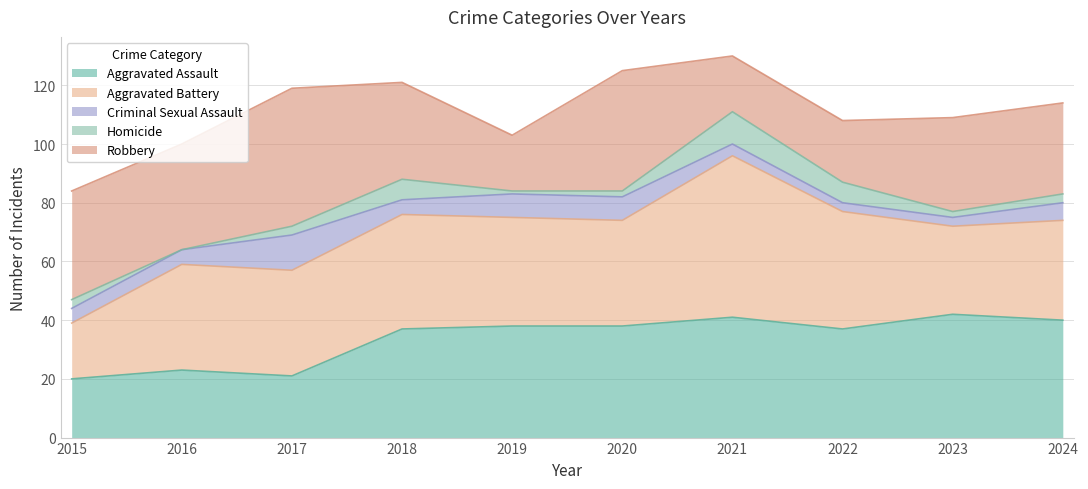

At which category does Aggravated Battery reach its first local peak?

2018